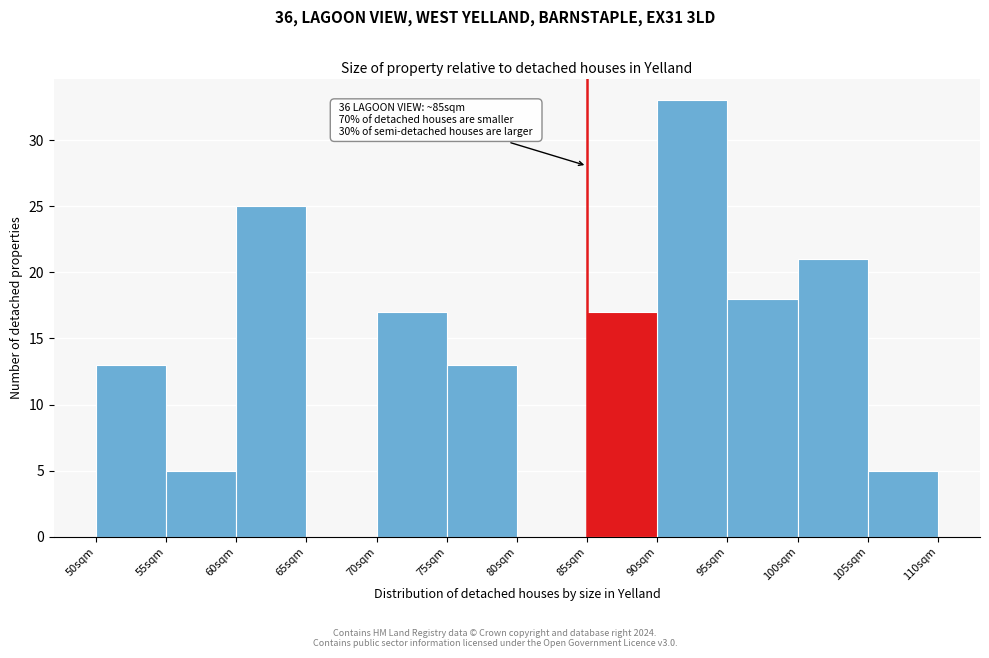

Which range on the x-axis has the tallest bar?

90 to 95